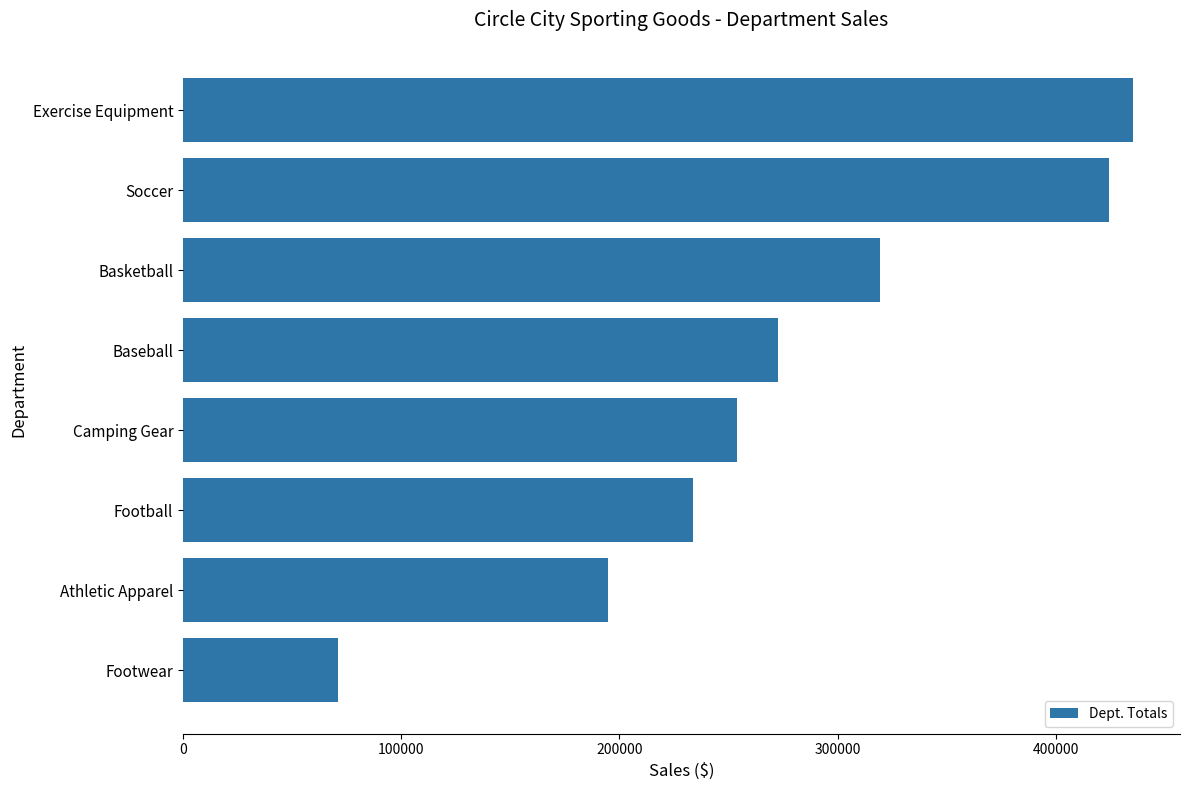

List the labels in order of value, largest first.

Exercise Equipment, Soccer, Basketball, Baseball, Camping Gear, Football, Athletic Apparel, Footwear